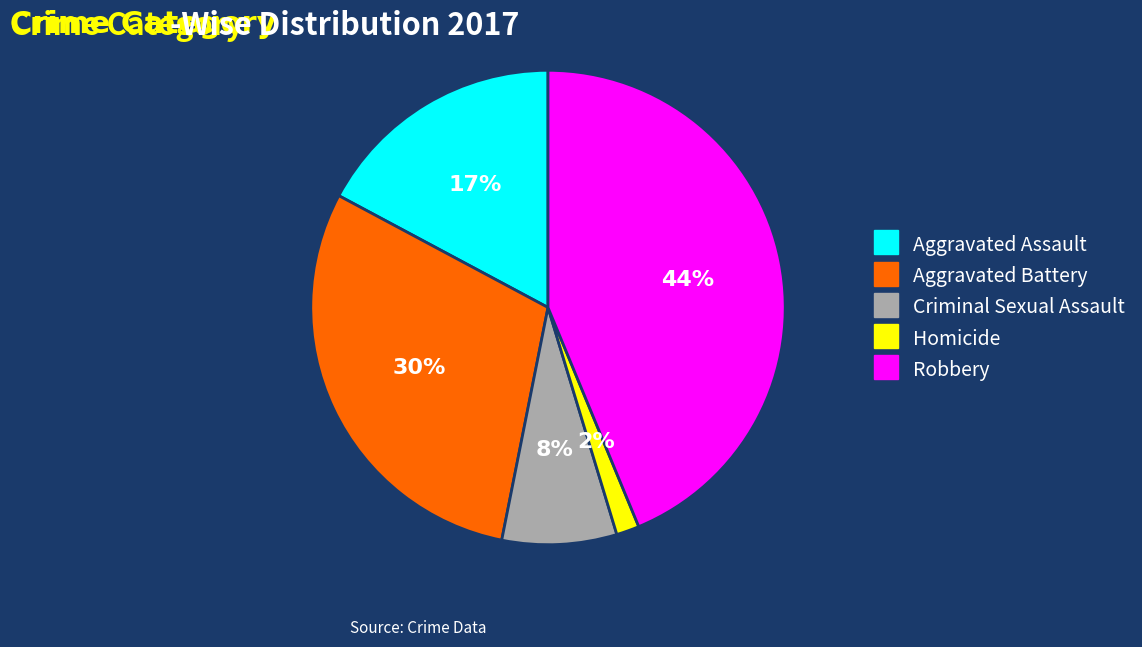

Which category has the biggest portion of the pie?

Robbery